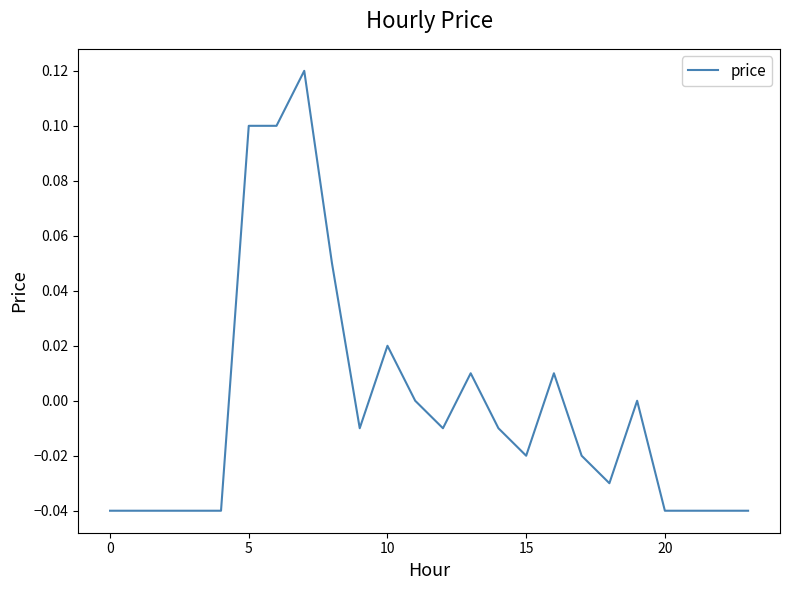

How many lines are shown in the chart?

1